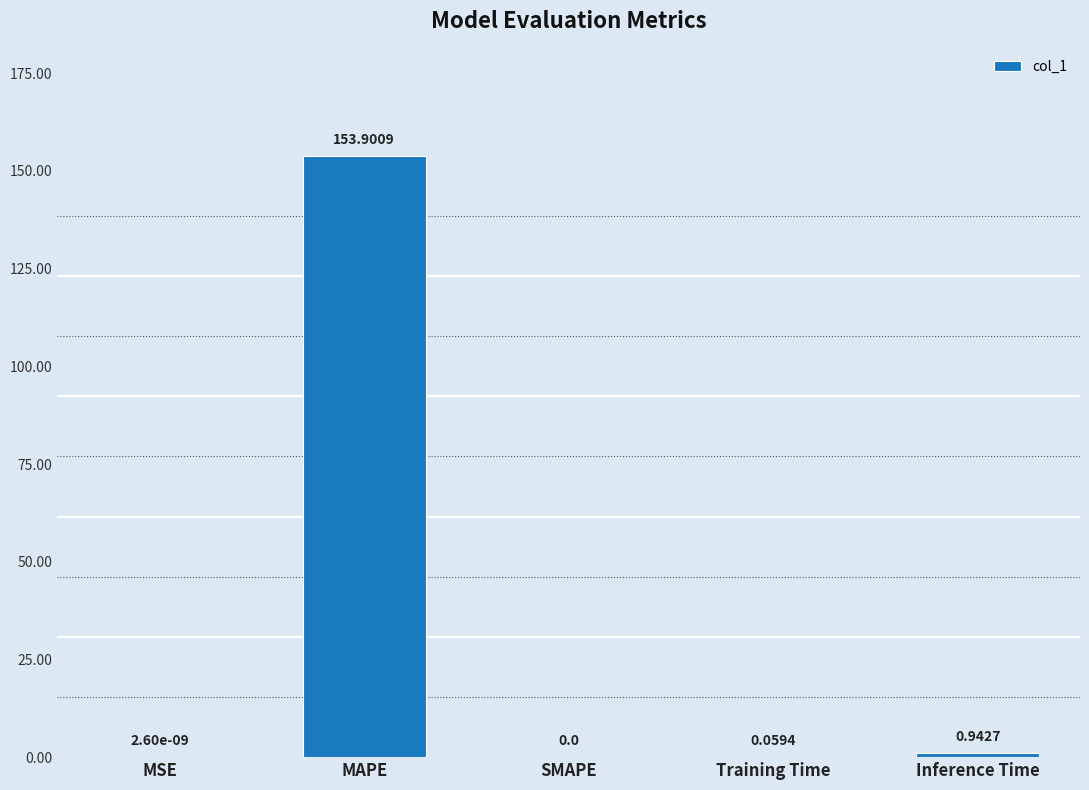

What is the greatest value displayed?

153.9